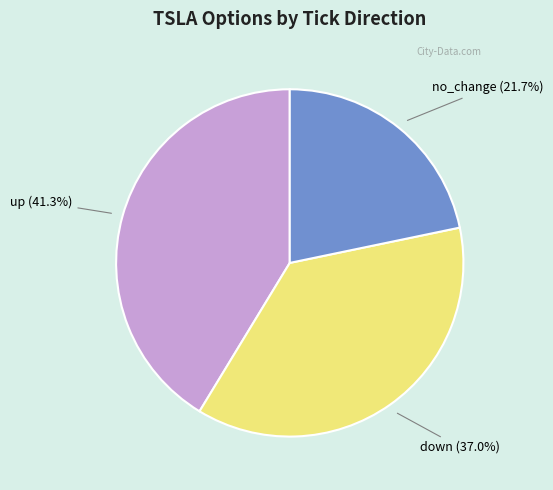

Approximately how many times larger is the value at up compared to down?

1.1